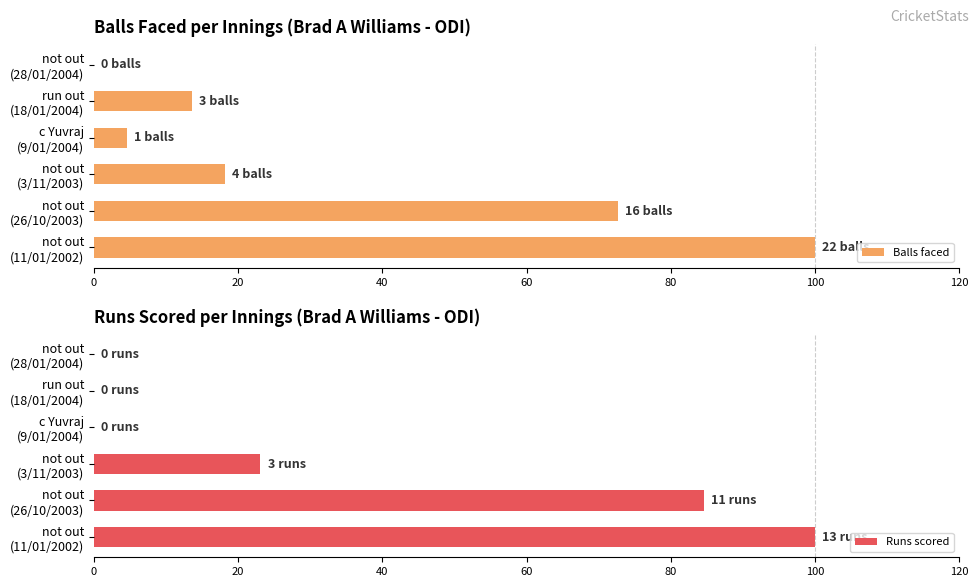

How many data points in Balls faced are above 18?

3